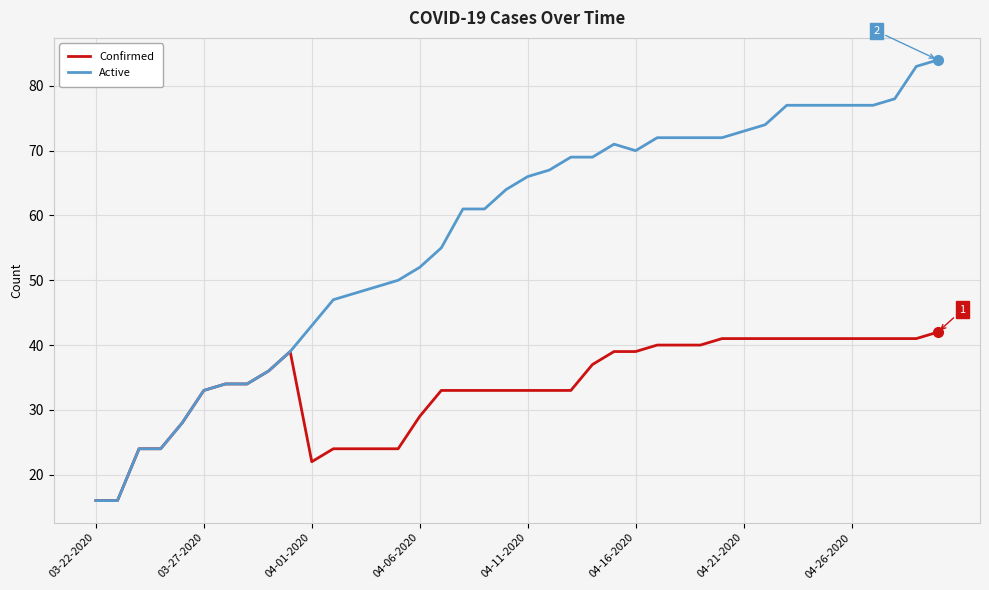

List the series in order of their overall mean, lowest first.

Confirmed, Active